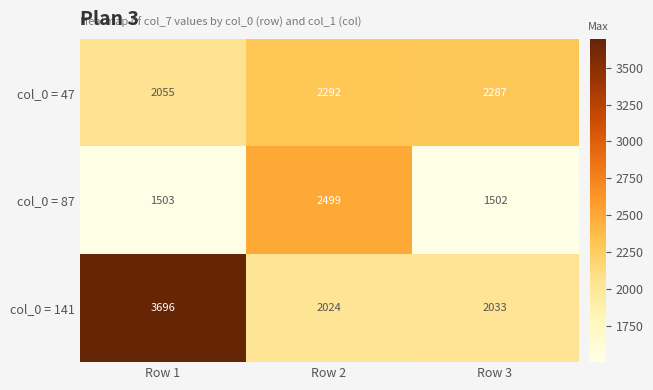

The value of col_0 = 87 at Row 3 is 1502. True or false?

True